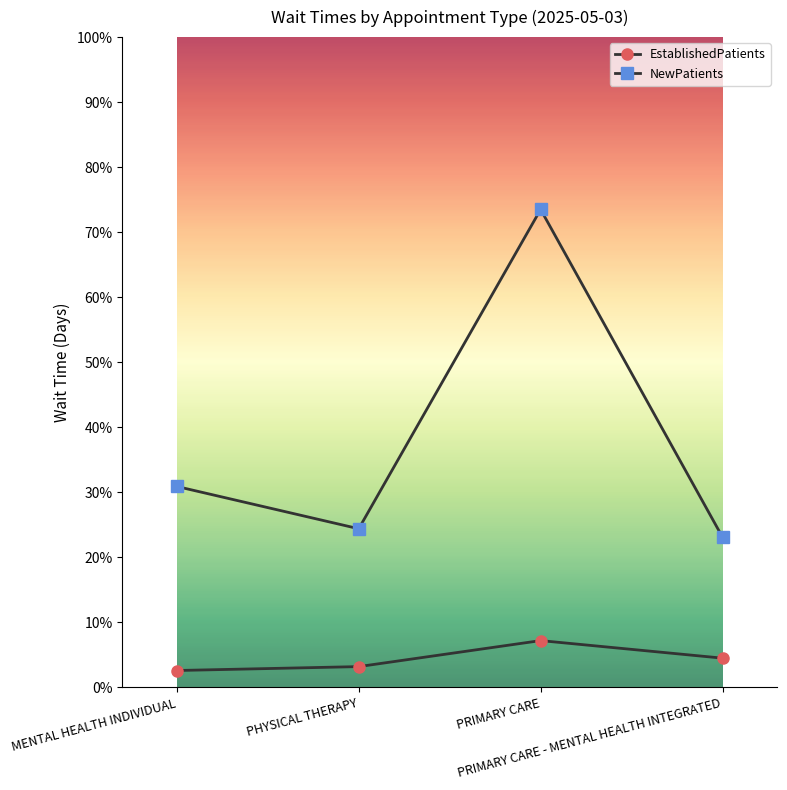

The EstablishedPatients series shows 1.1 at PRIMARY CARE - MENTAL HEALTH INTEGRATED. True or false?

False